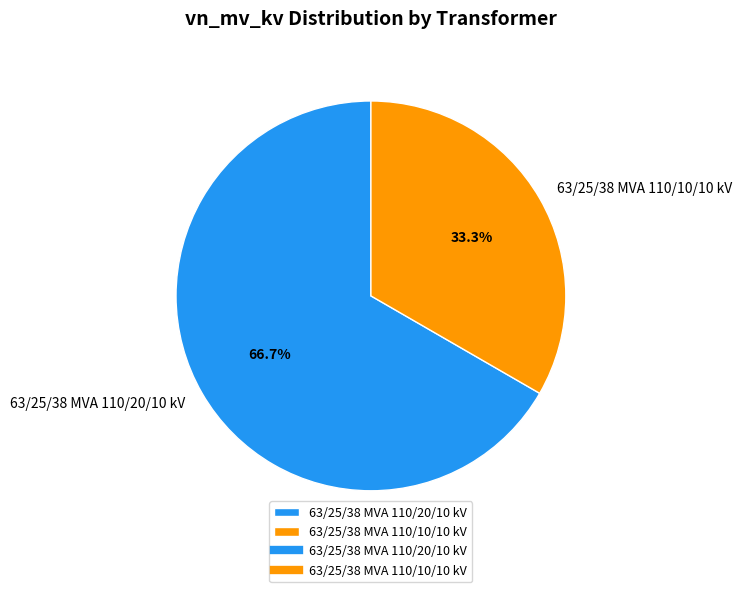

What portion of the pie excludes 63/25/38 MVA 110/10/10 kV?

66.7%